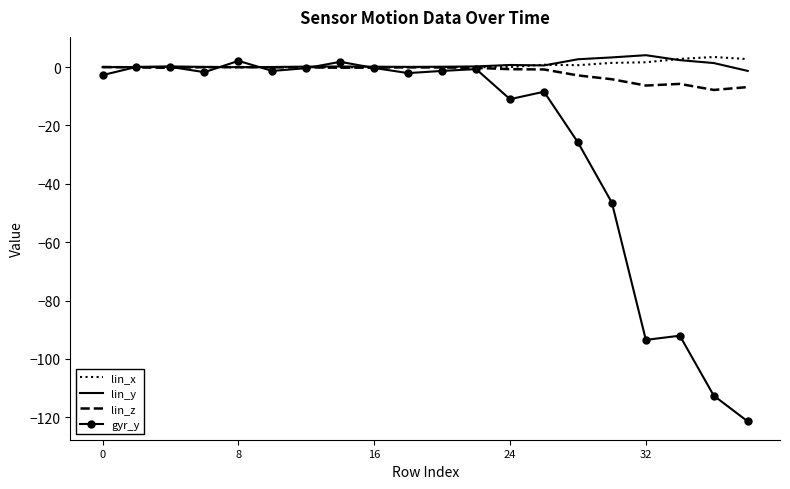

After their last crossing, which series has the higher values: gyr_y or lin_z?

lin_z